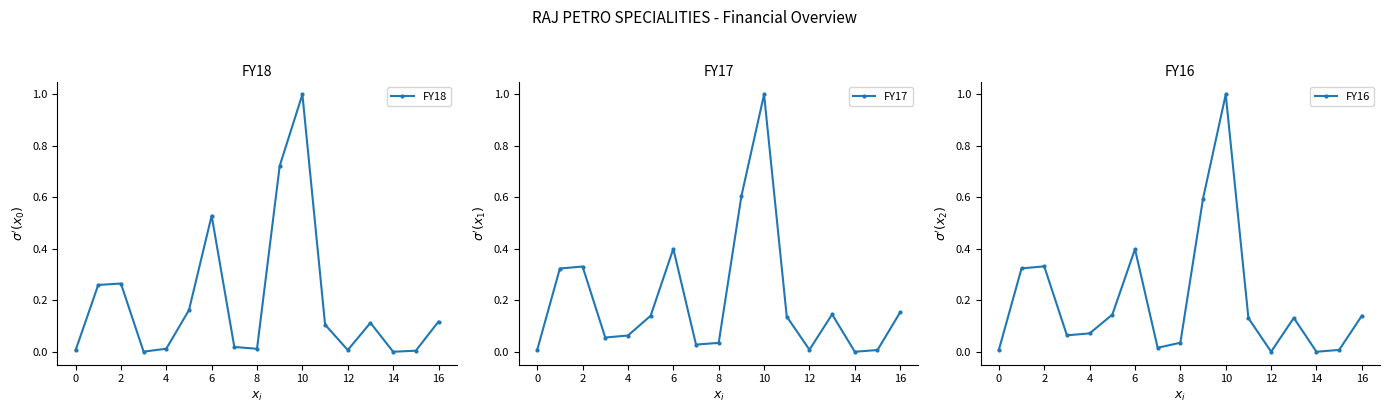

How many lines are shown in the chart?

3